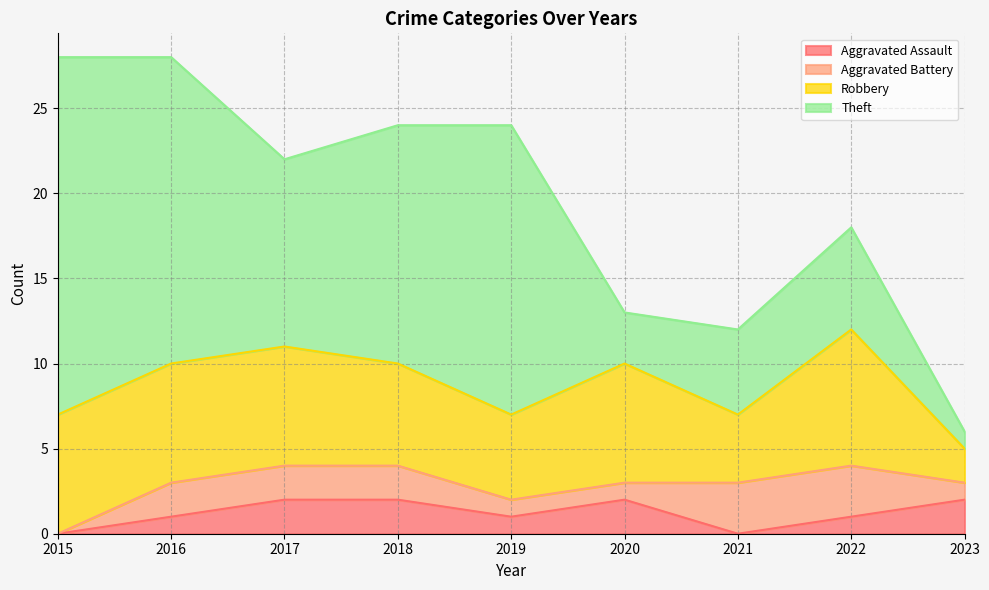

True or false: Robbery and Aggravated Battery cross at least once.

False